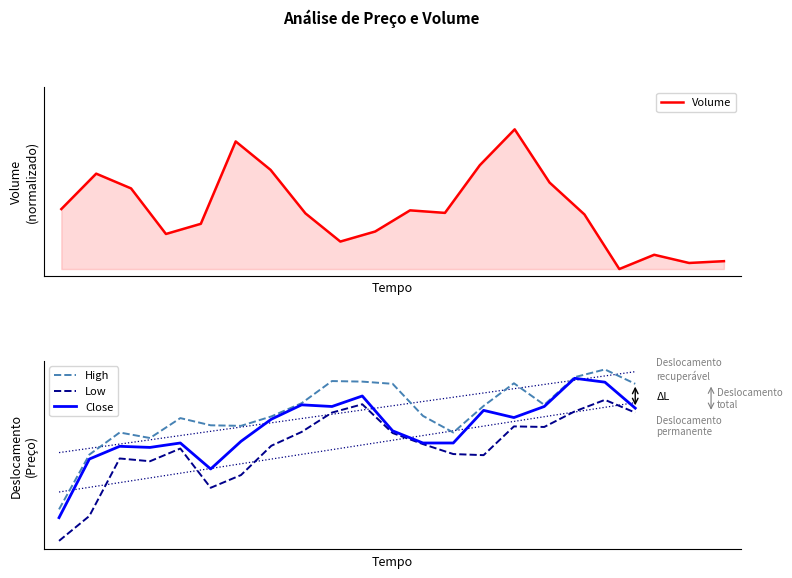

How many positive values does the Volume series have?

19